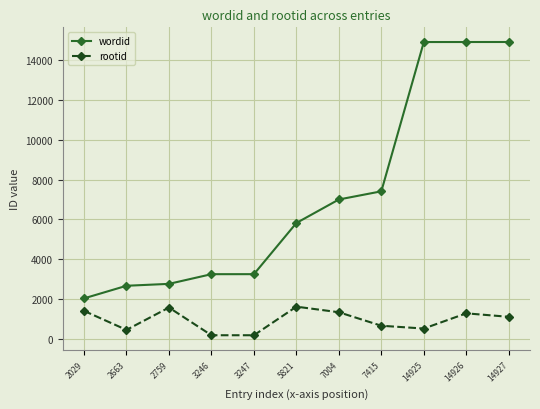

The rootid series shows 1331 at 7004. True or false?

True